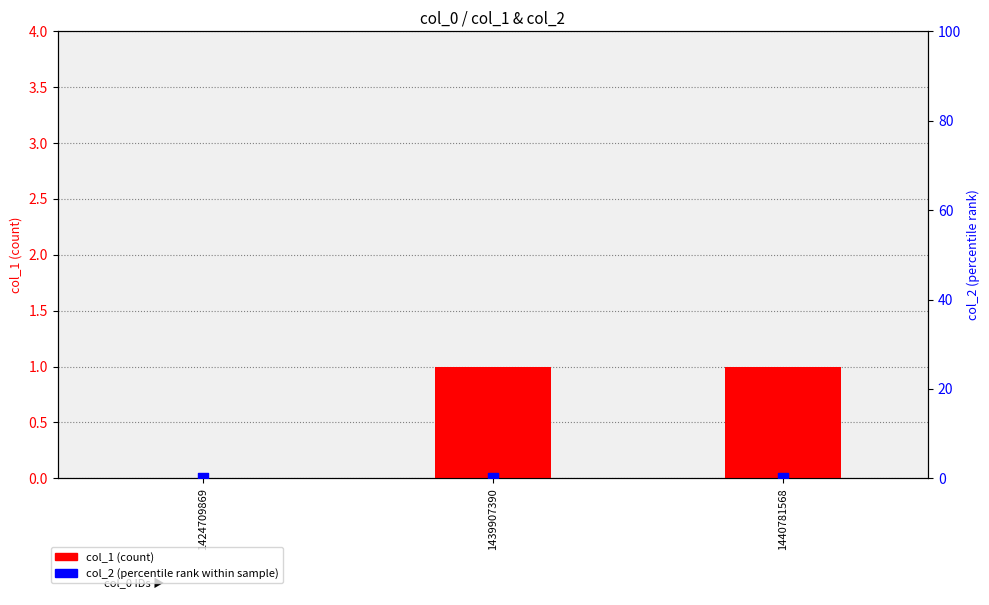

At how many categories does at least one series exceed 0?

2